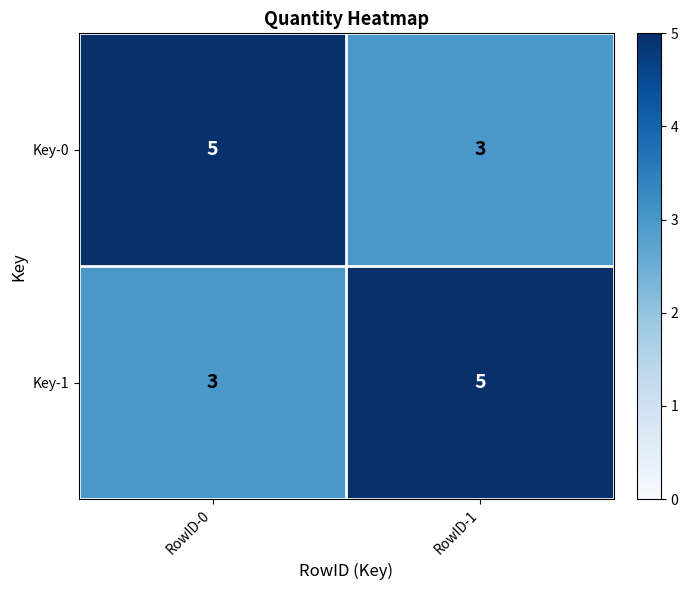

The Key-1 series shows 8 at RowID-1. True or false?

False